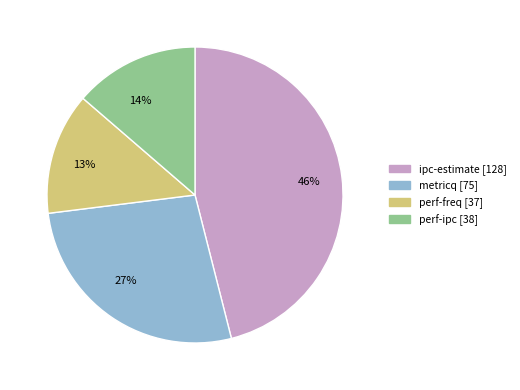

Is there any slice that represents more than half of the pie?

No